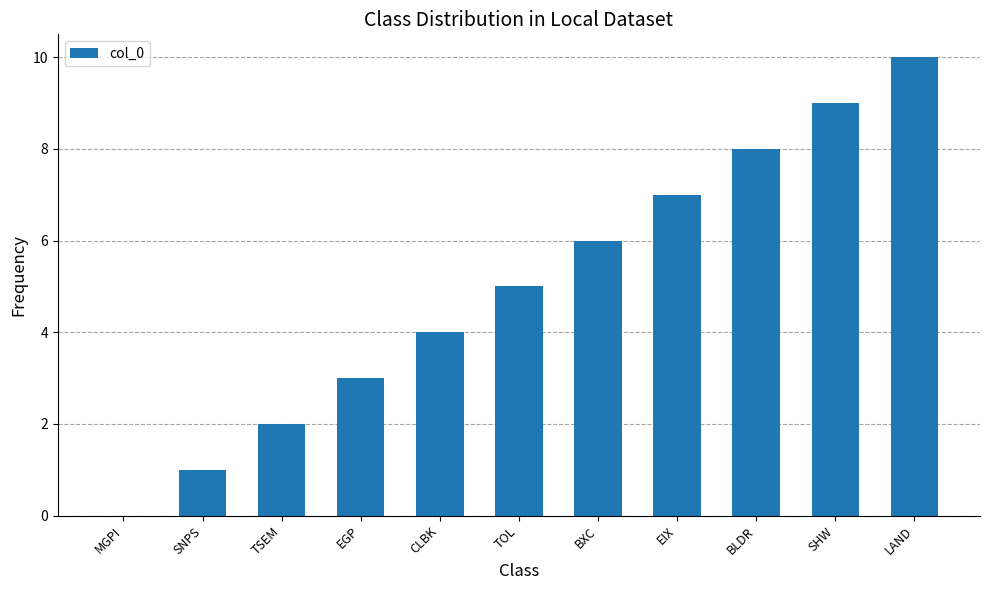

What value does the data have at TOL?

5